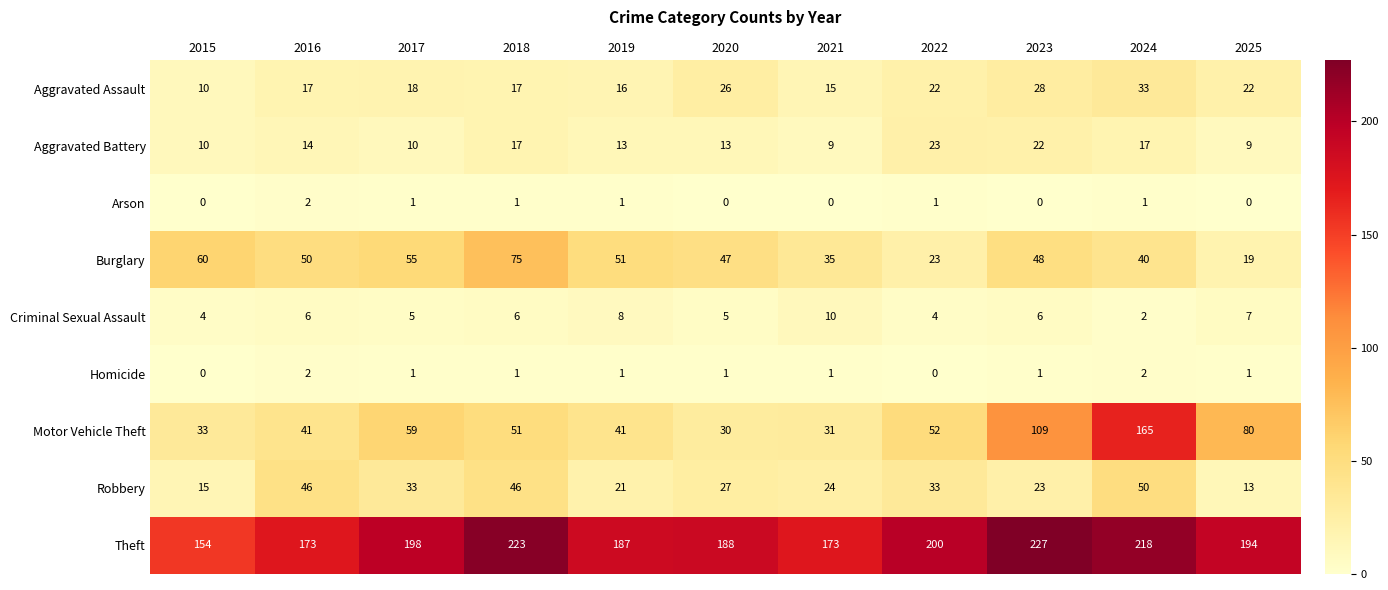

The Robbery series shows 14 at 2020. True or false?

False